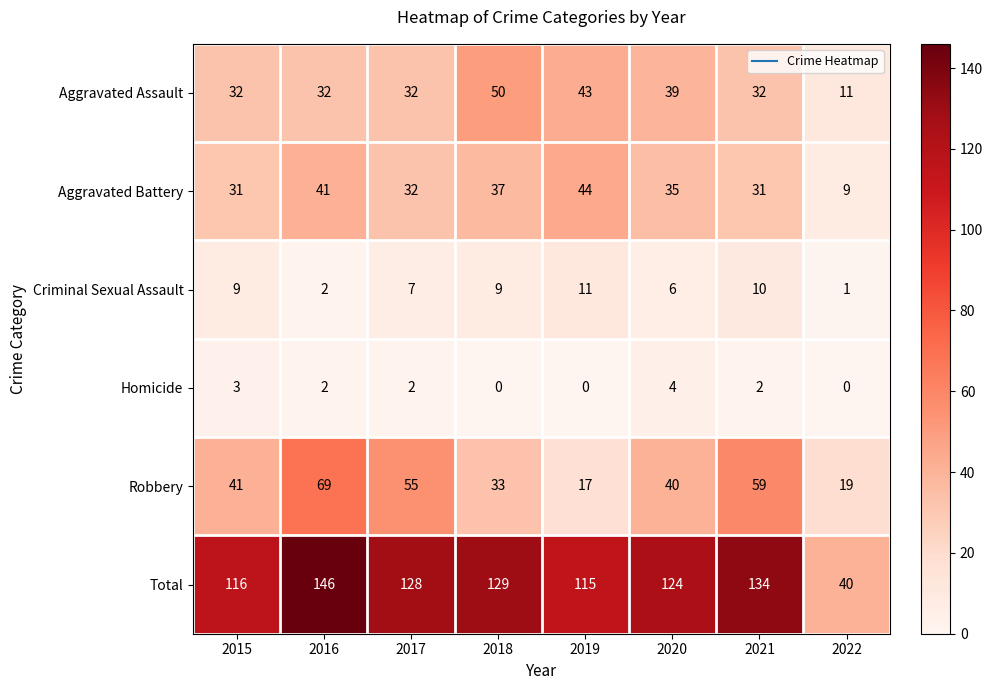

What is the sum of the Total values at 2020 and 2021?

258